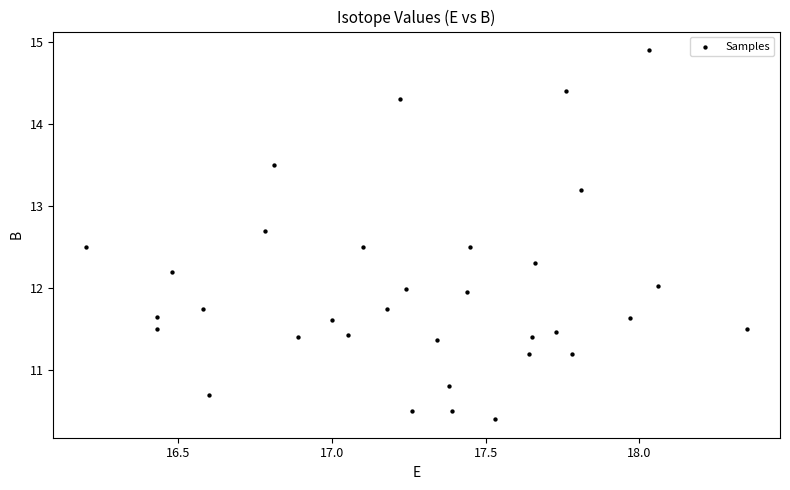

What is the range of Y values (max minus min)?

4.5